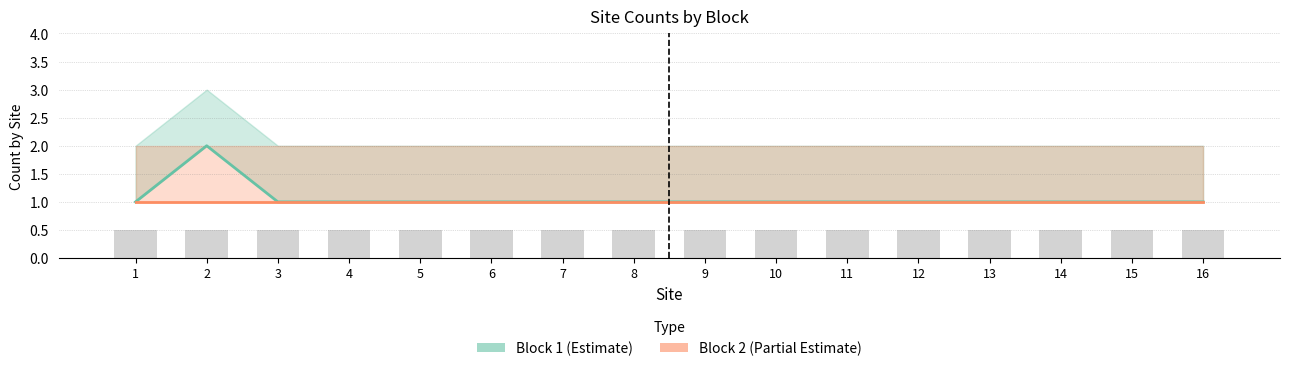

What is the value of the Block 2 (Partial Estimate) bar at the 8th from the left?

1